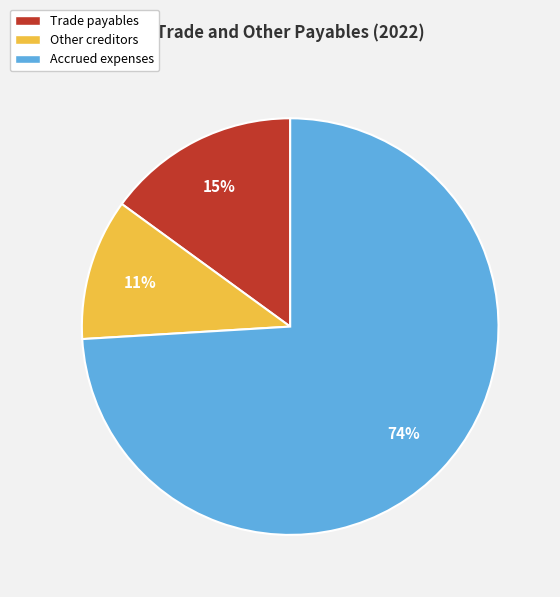

What percentage is the Trade payables slice, to the nearest percent?

15%